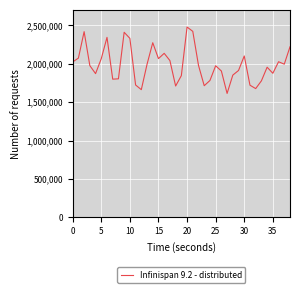

What is the difference between the maximum and minimum values?

863580.0